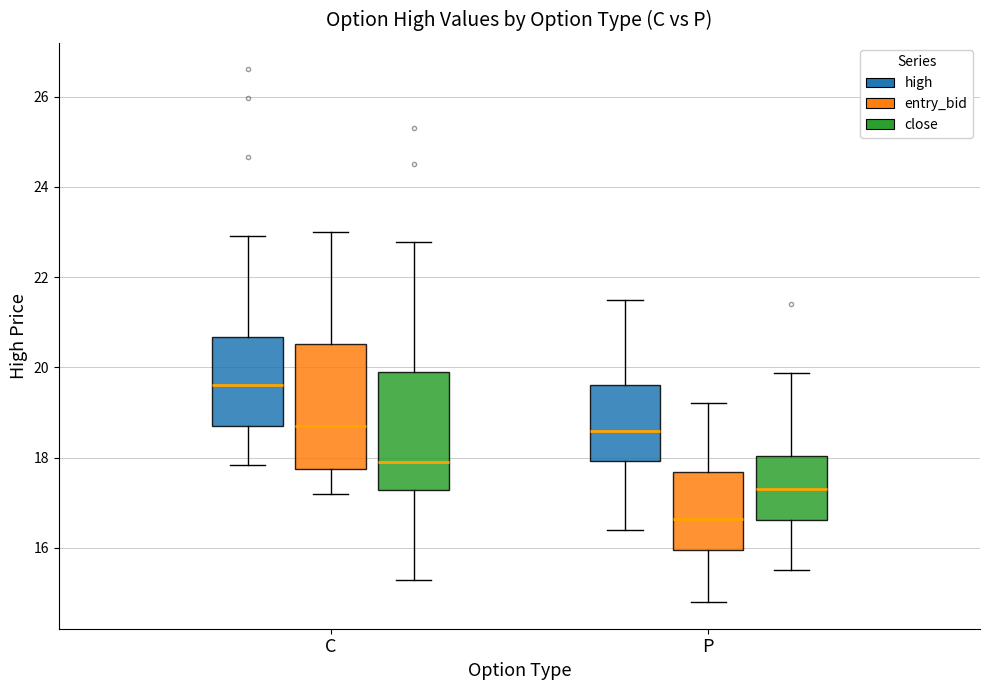

Which box has the lowest median line?

P (entry_bid)